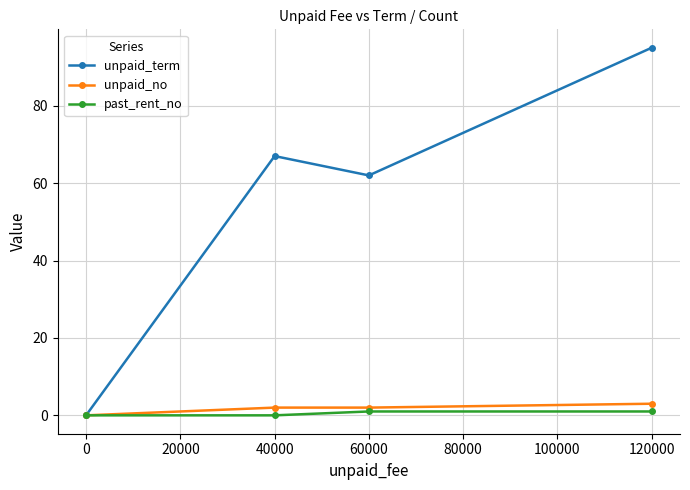

Reading left to right, list all the values displayed in this chart.

unpaid_term: 0	67	62	95
unpaid_no: 0	2	2	3
past_rent_no: 0	0	1	1